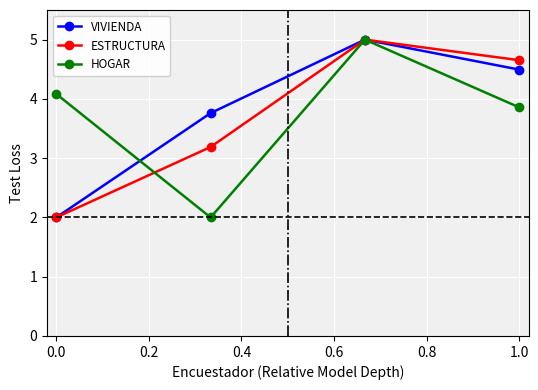

At how many categories does at least one series exceed 4?

3